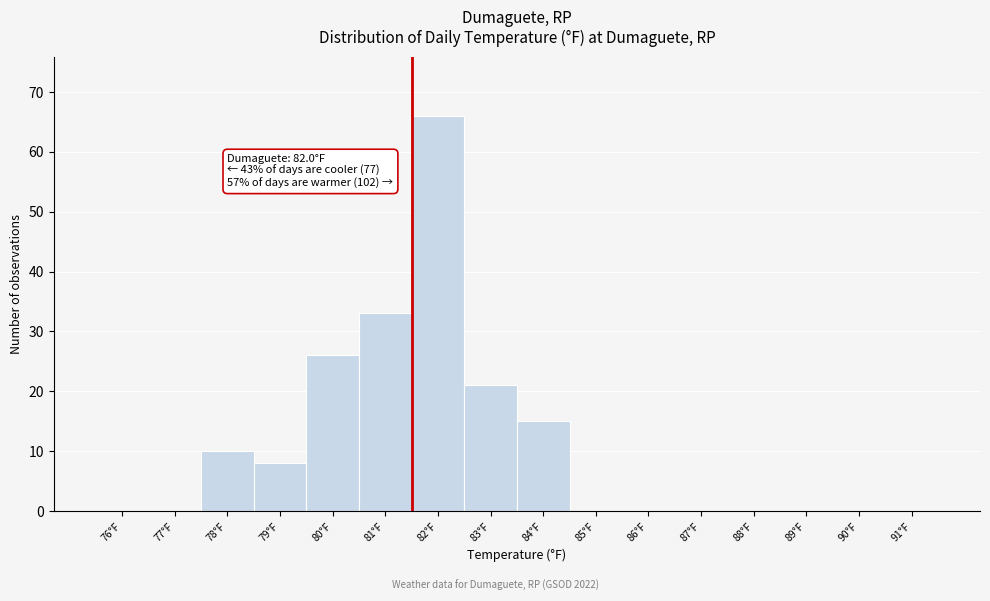

Reading right to left, transcribe all the data shown in this chart.

91°F=0	90°F=0	89°F=0	88°F=0	87°F=0	86°F=0	85°F=0	84°F=15	83°F=21	82°F=66	81°F=33	80°F=26	79°F=8	78°F=10	77°F=0	76°F=0